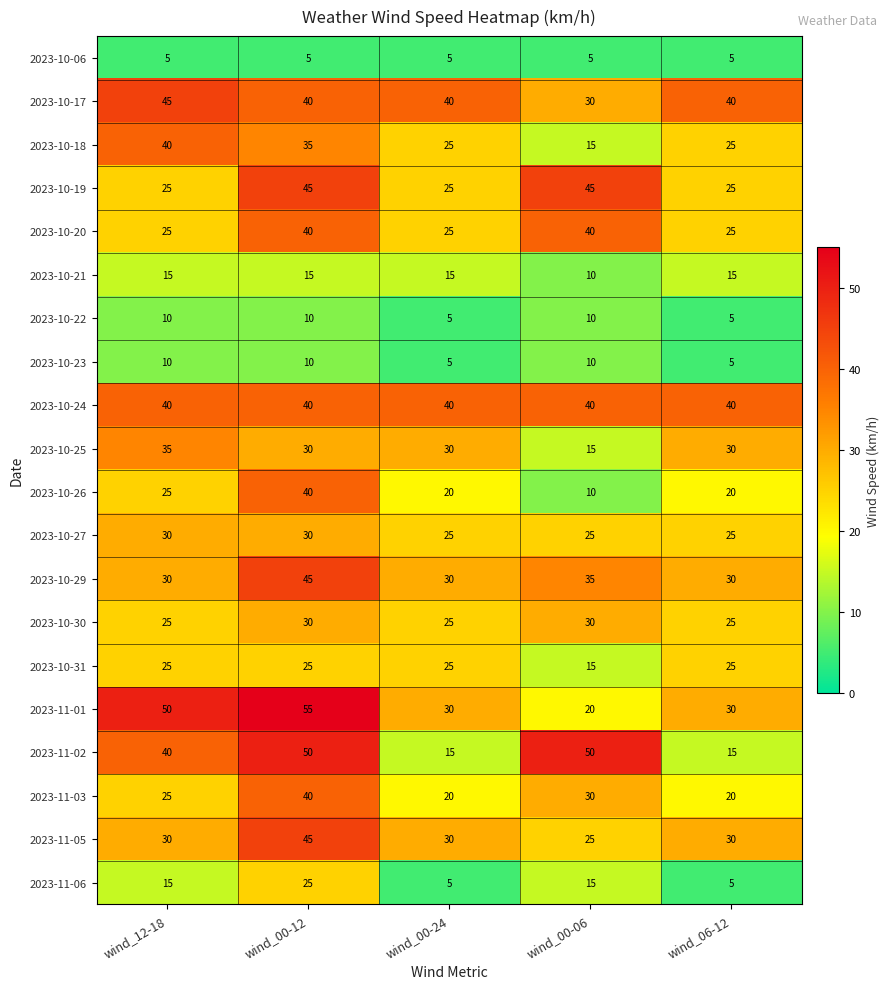

Which label corresponds to the largest value in the chart?

wind_00-12